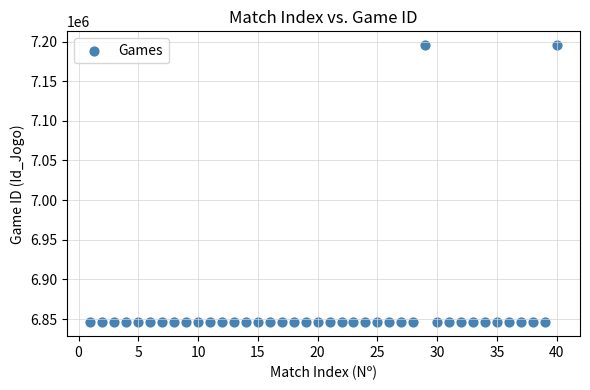

What is the range of X values (max minus min)?

39